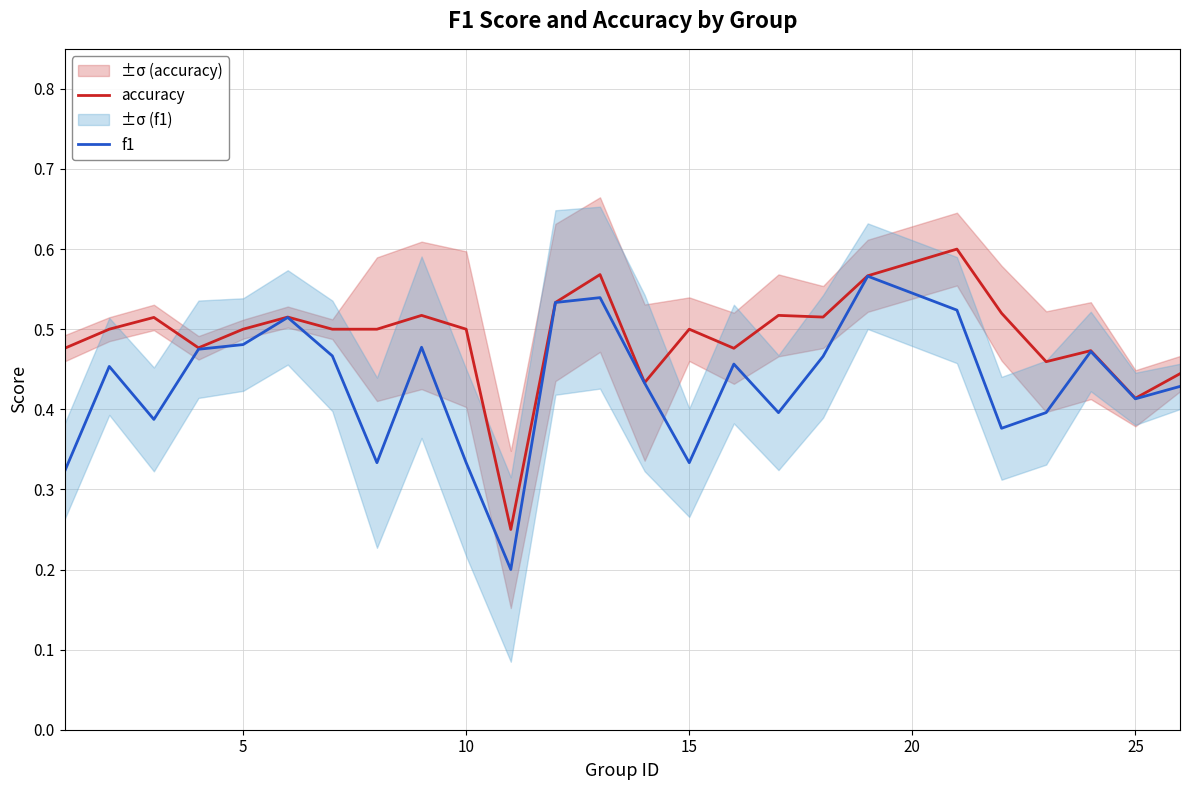

How many interior local valleys does the accuracy series have?

7